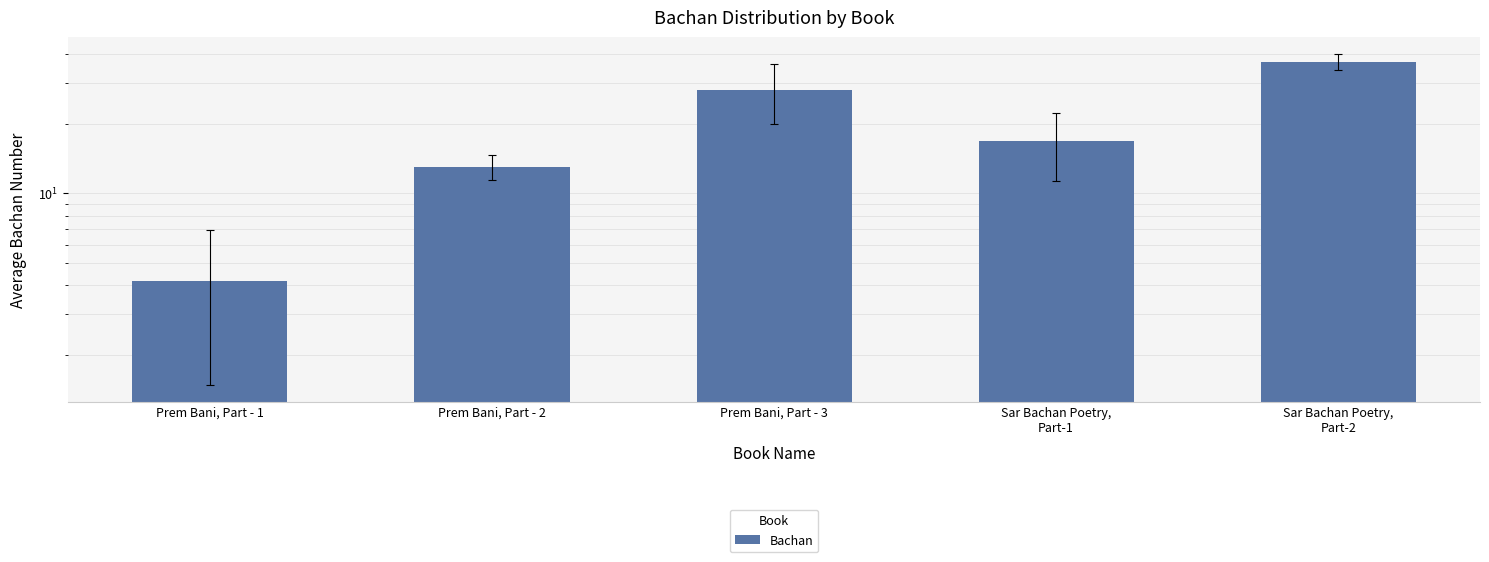

Rank the categories by value from lowest to highest.

Prem Bani, Part - 1, Prem Bani, Part - 2, Sar Bachan Poetry,
Part-1, Prem Bani, Part - 3, Sar Bachan Poetry,
Part-2